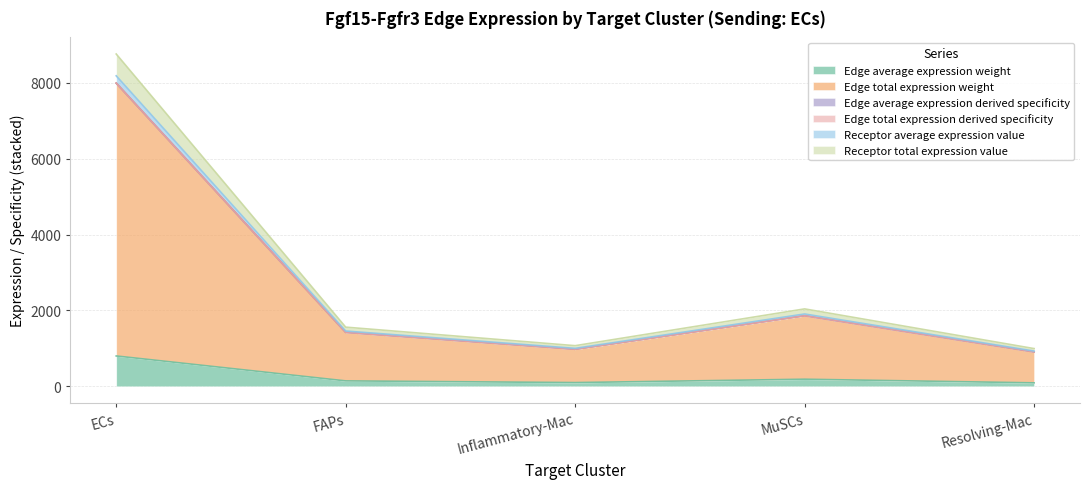

Which has a higher value, MuSCs or Inflammatory-Mac?

MuSCs